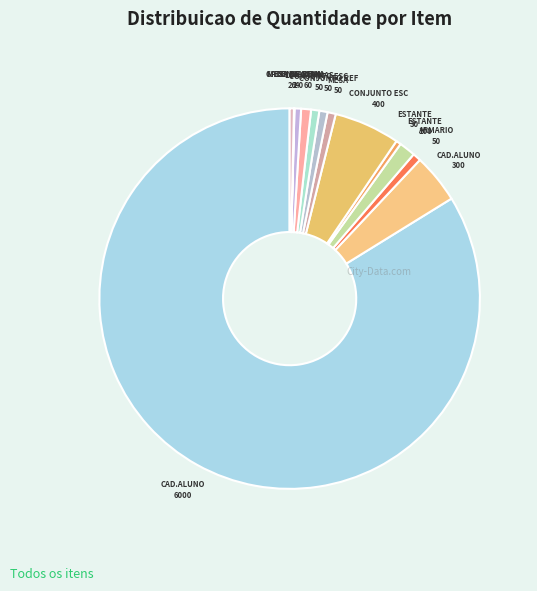

Rank the categories by value from lowest to highest.

MESA DE REUNIAO (1), MESA DE REUNIAO (2), CADEIRA GIRATORIA, ESTANTE (30), LONGARINA, ARMARIO, MESA, CONJUNTO REFEITORIO, CONJUNTO ESCOLAR (50), LONGARINAS, ESTANTE (100), CADEIRA PARA ALUNO (300), CONJUNTO ESCOLAR (400), CADEIRA PARA ALUNO (6000)